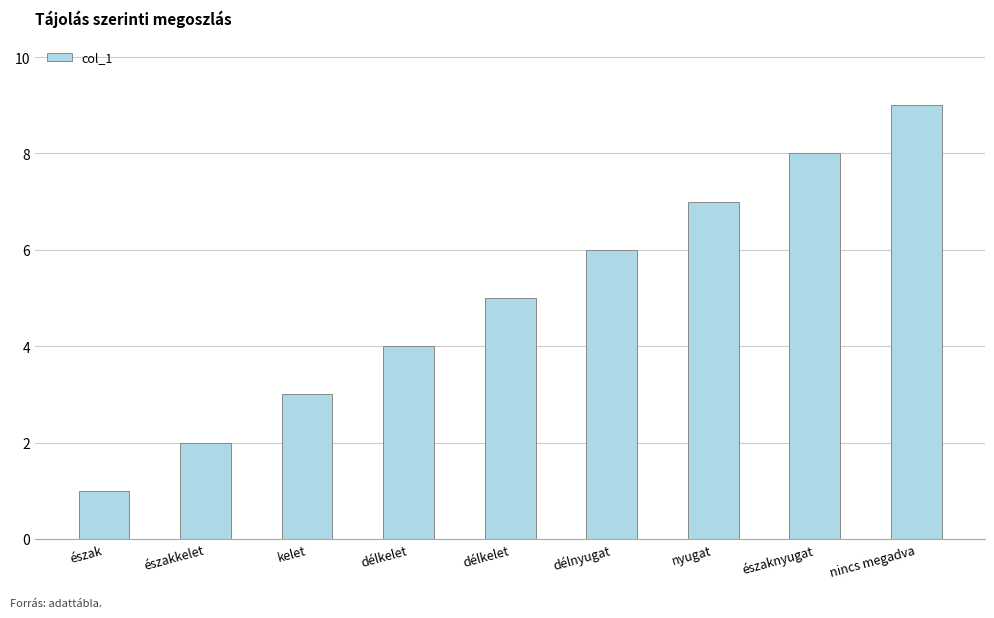

How many categories are shown in the chart?

9